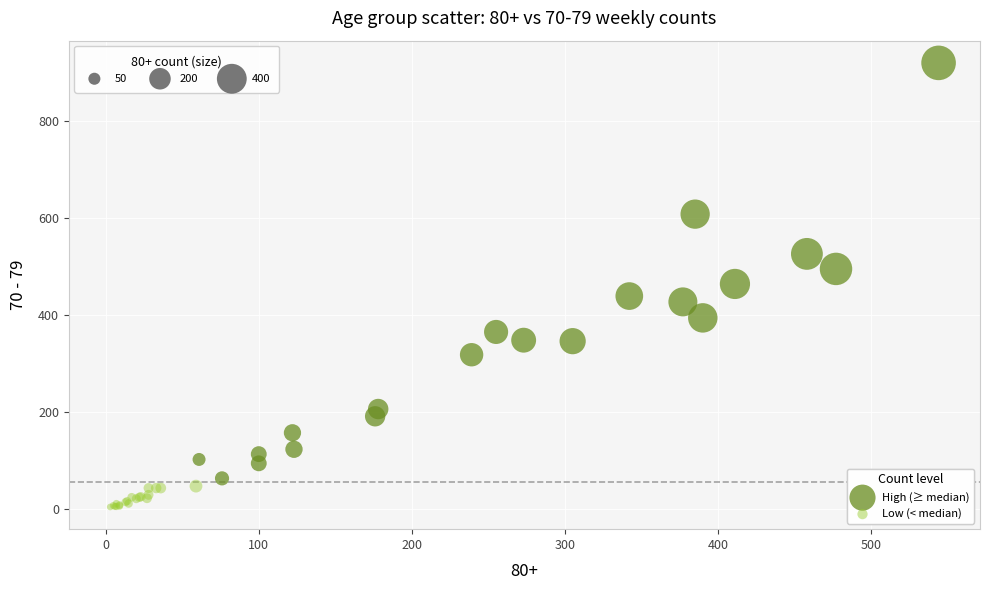

Which series contains the highest Y value?

High (≥ median)